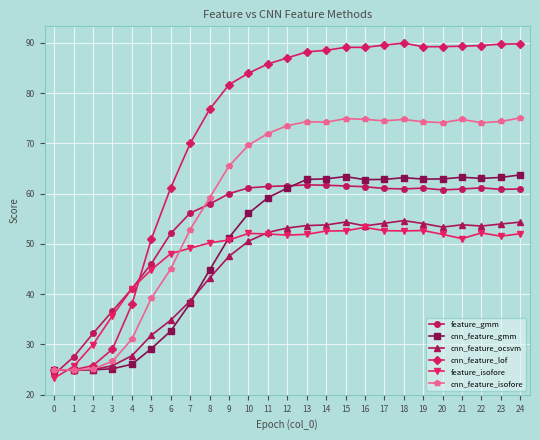

Which series has the widest spread of values?

cnn_feature_lof